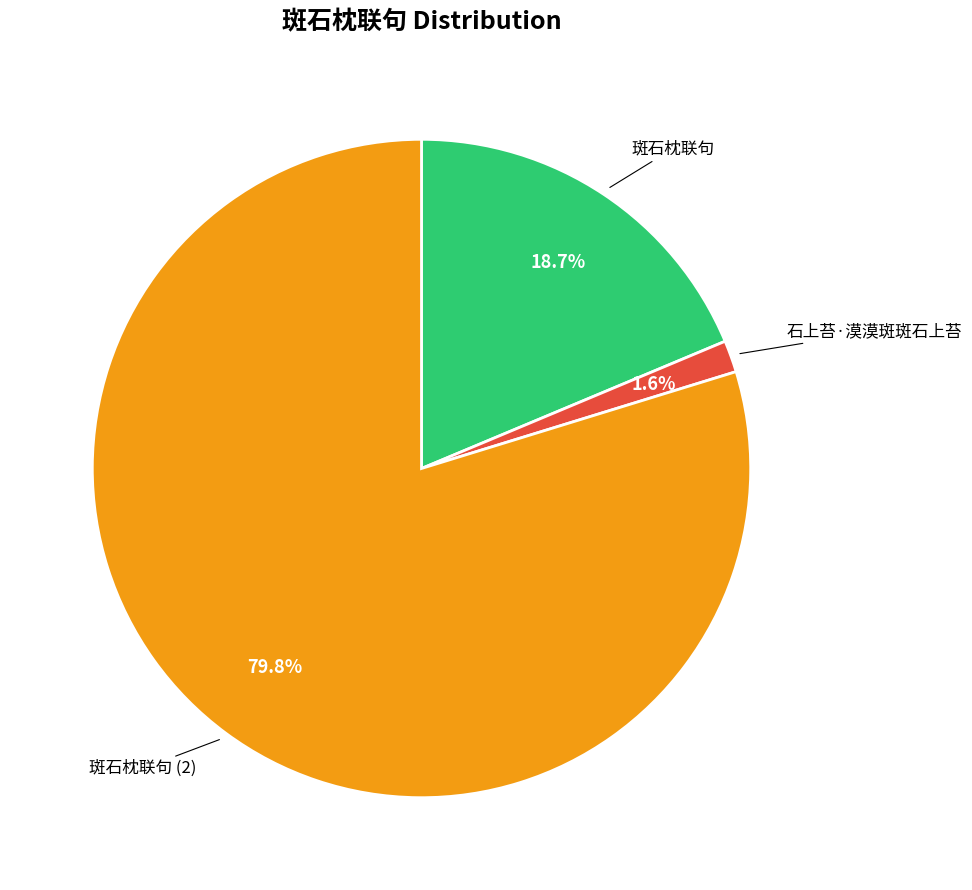

Does any single category account for the majority?

Yes